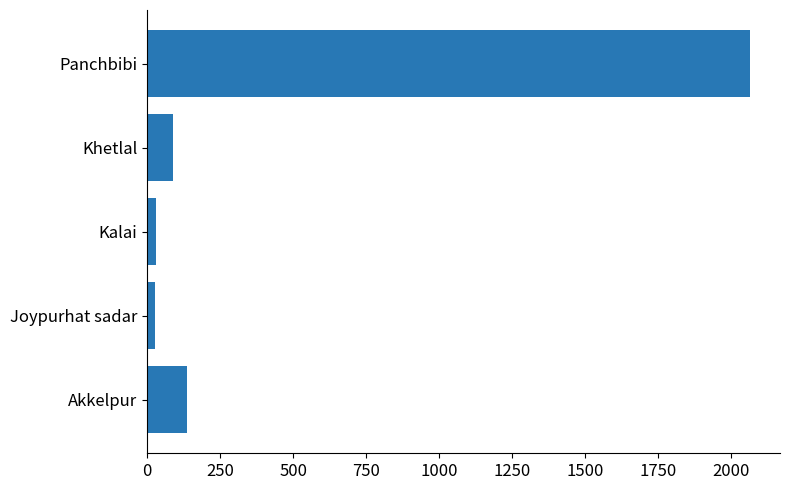

What is the greatest value displayed?

2065